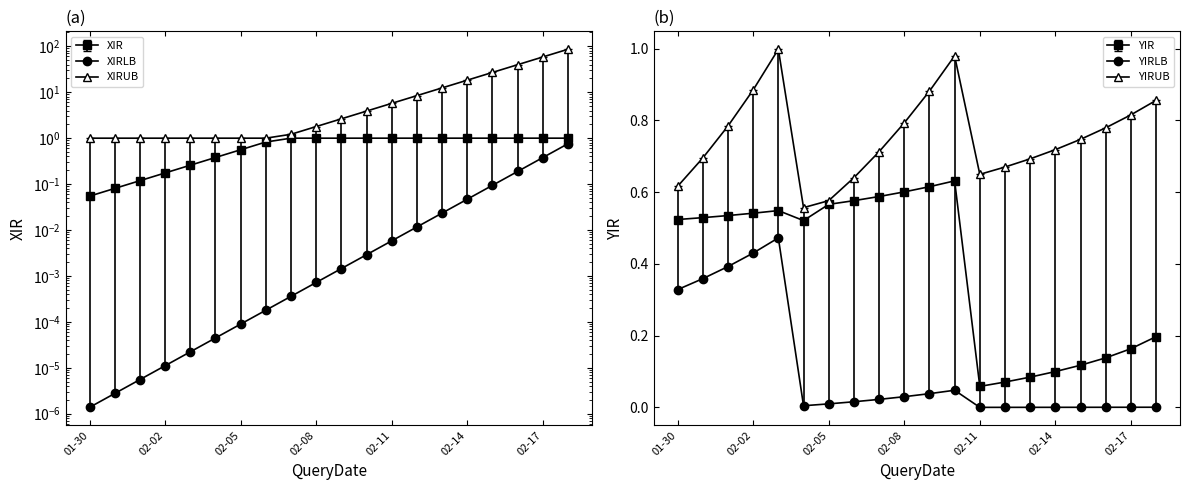

Which label corresponds to the smallest value in the chart?

01-30